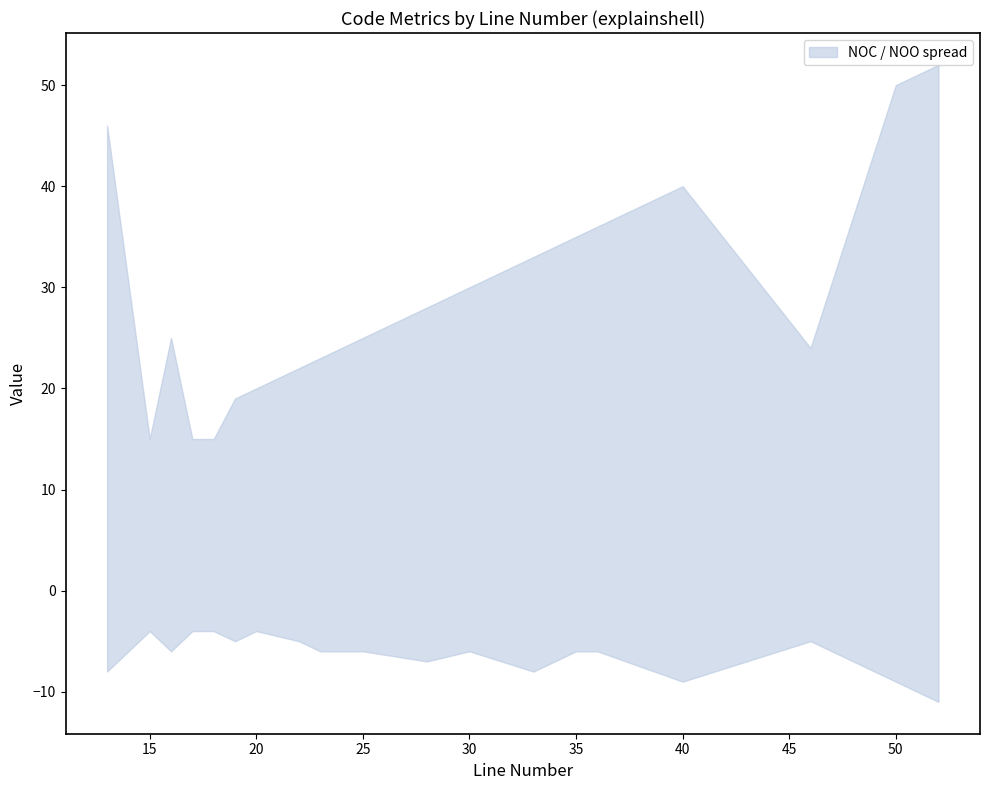

Which series has the largest total across all categories?

NOC